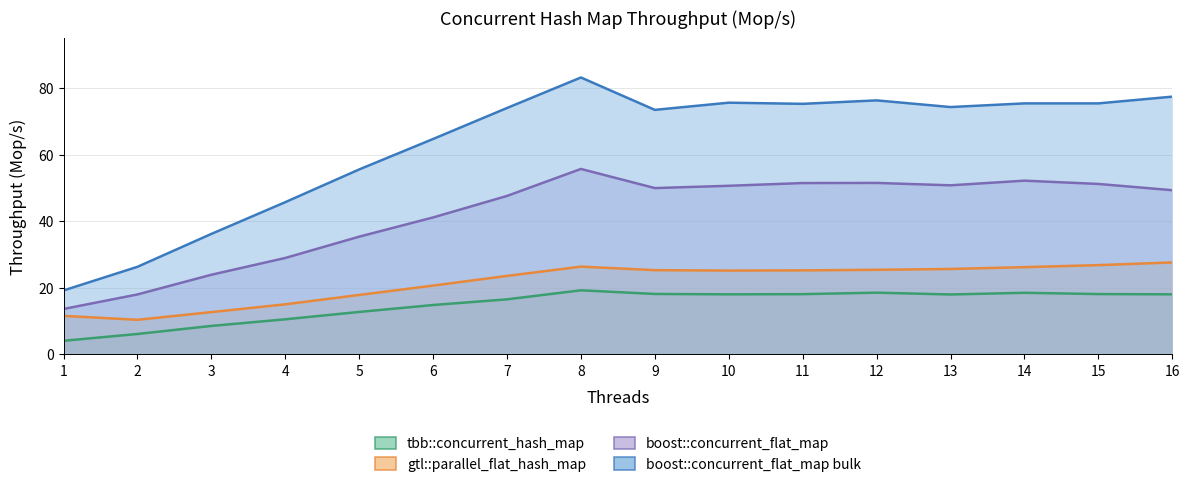

Which series has the widest spread of values?

boost::concurrent_flat_map bulk